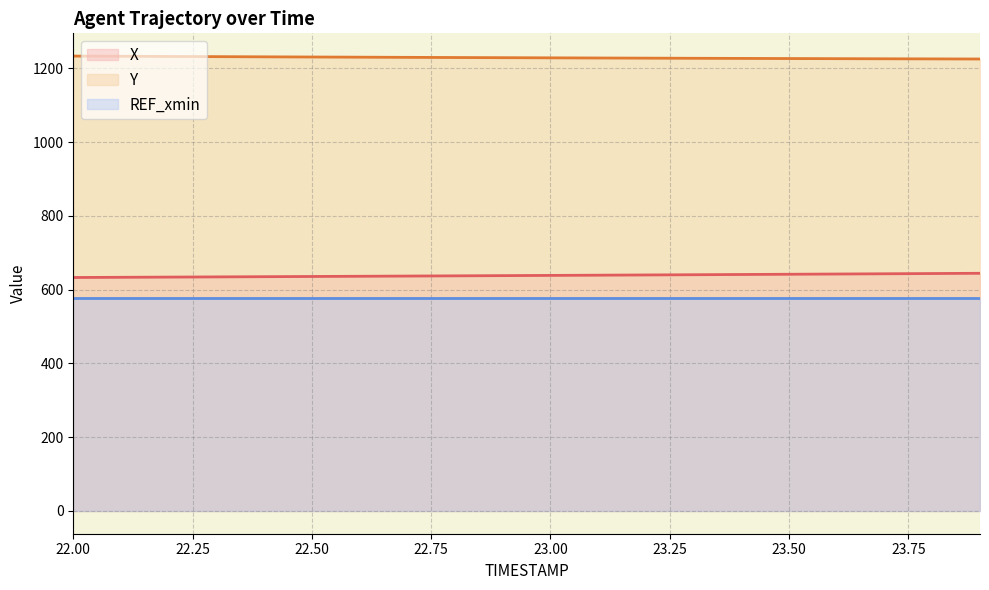

Rank the series by their maximum value, from highest to lowest.

Y, X, REF_xmin